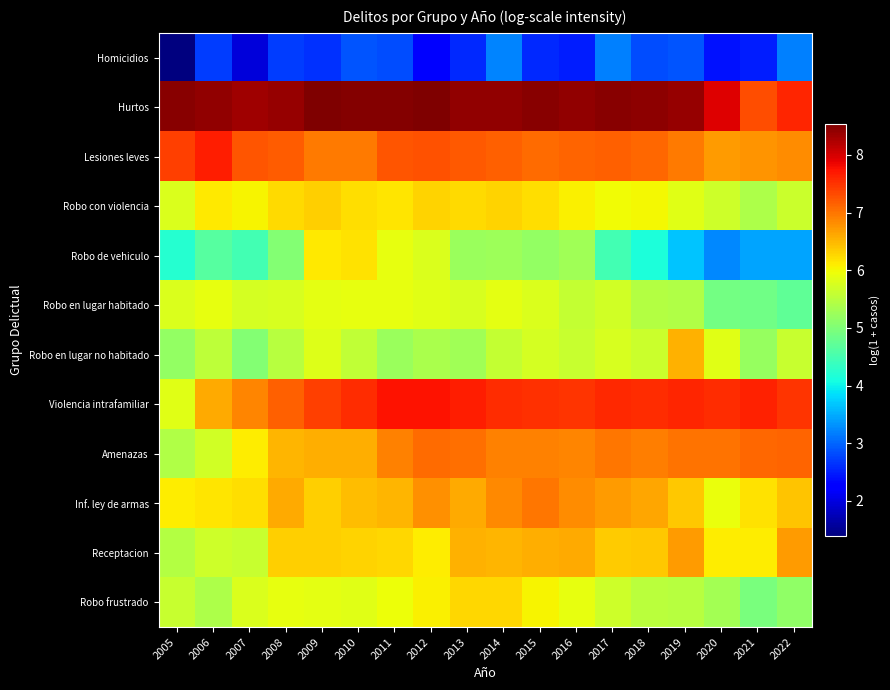

Which series has the largest total across all categories?

Hurtos